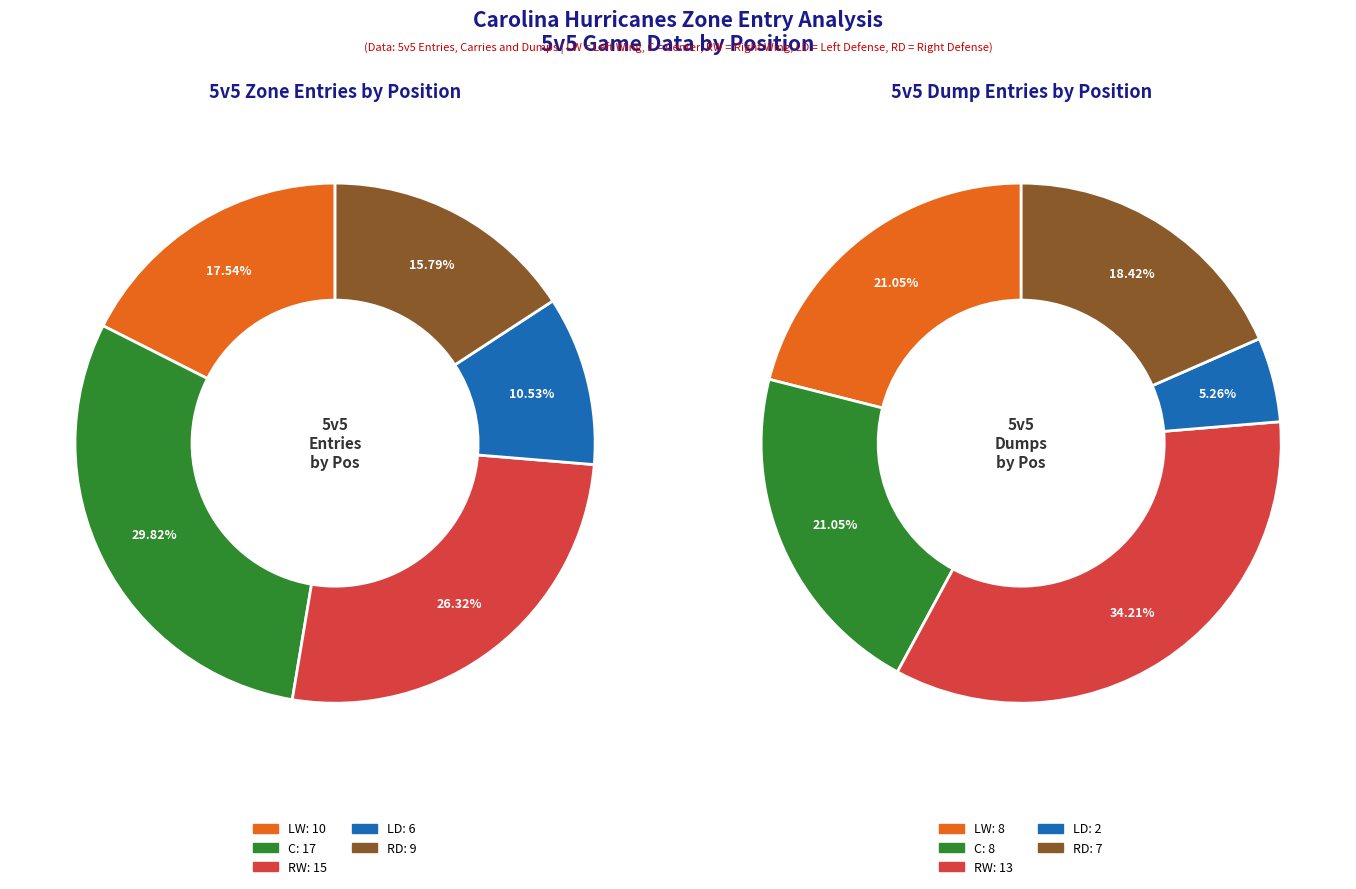

Rank the categories by 5v5 Entries value from highest to lowest.

C, RW, LW, RD, LD